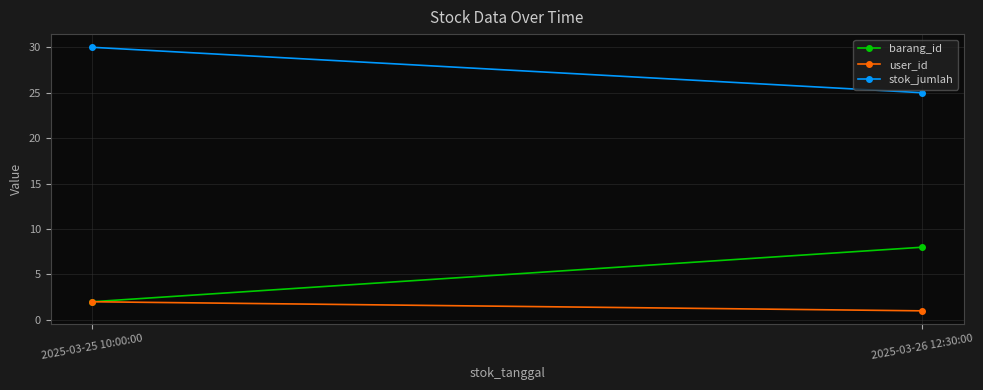

What is the label of the 1st point from the left?

2025-03-25 10:00:00